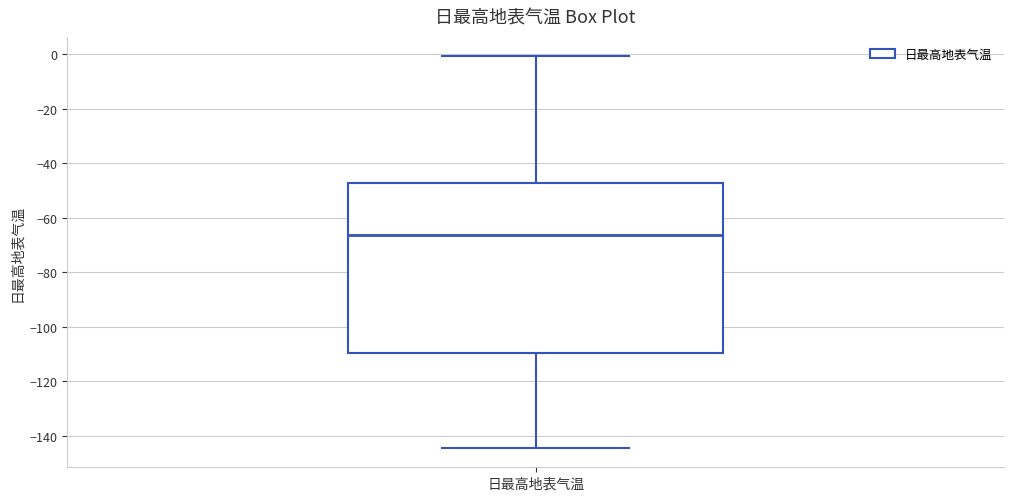

Transcribe this box plot: give where the median line is, the range the box spans, and where the two whiskers end, as read against the y-axis. The values are not printed on the chart, so give them approximately, as read against the axis.

median -66, box -110 to -48, whiskers -144 to 0